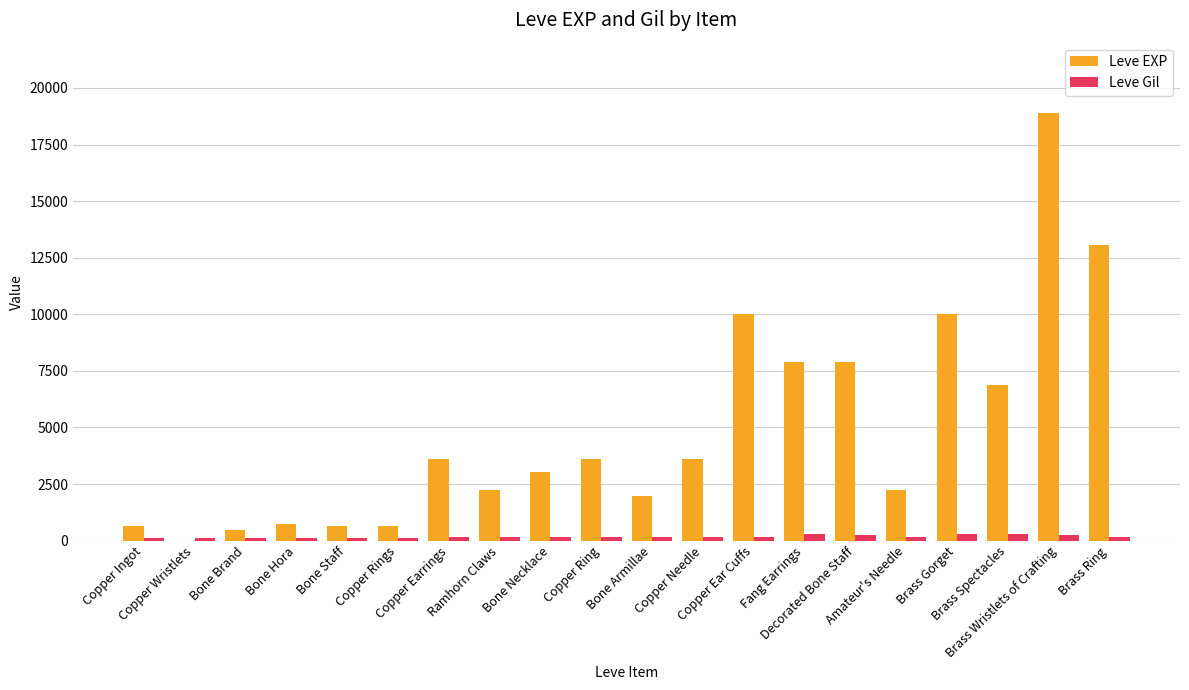

Which series has the largest total across all categories?

Leve EXP